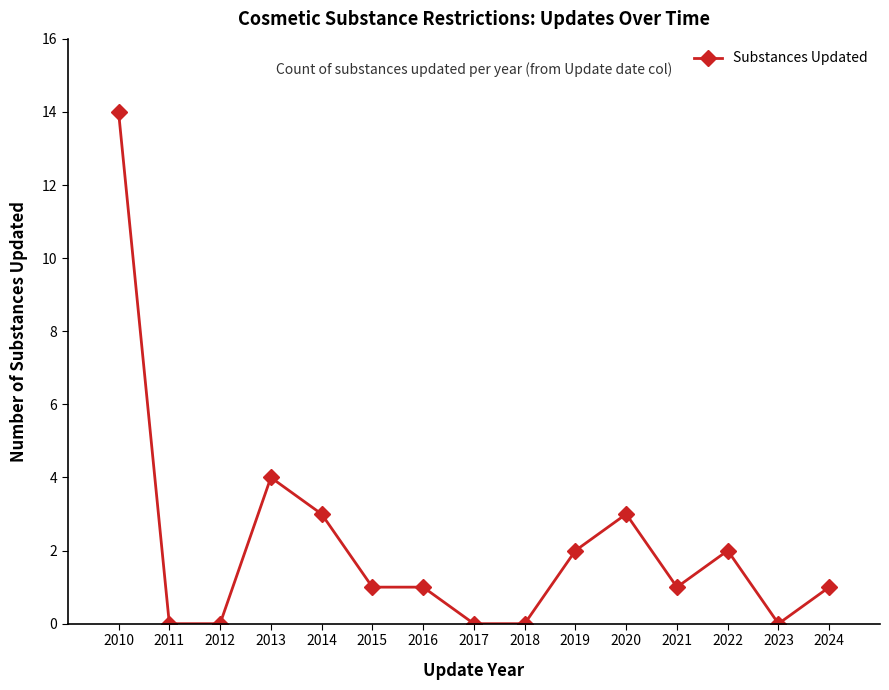

True or false: the data shows 21 at 2010.

False